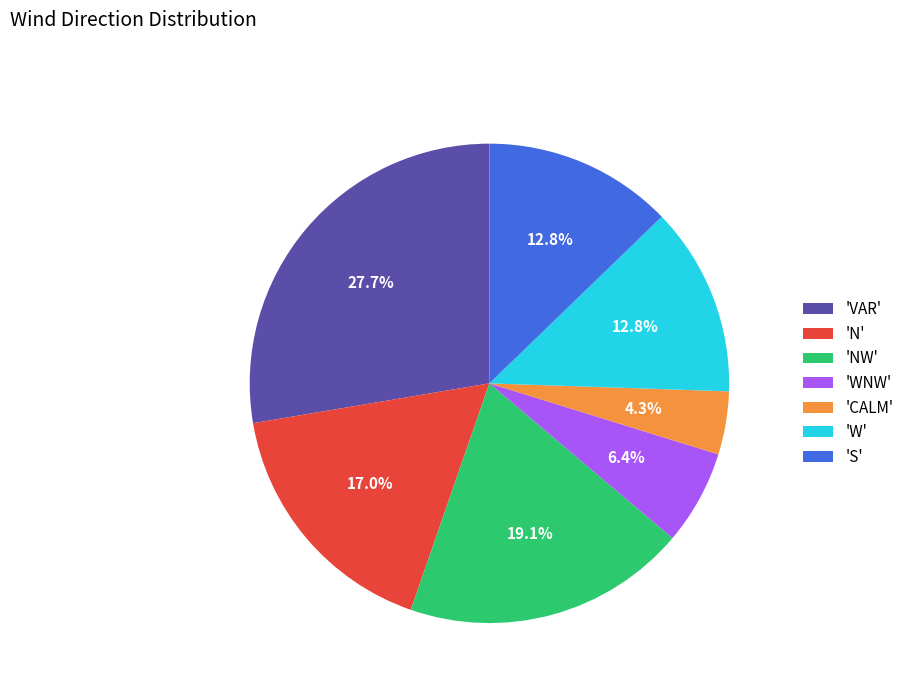

Between 'S' and 'N', which is larger?

'N'